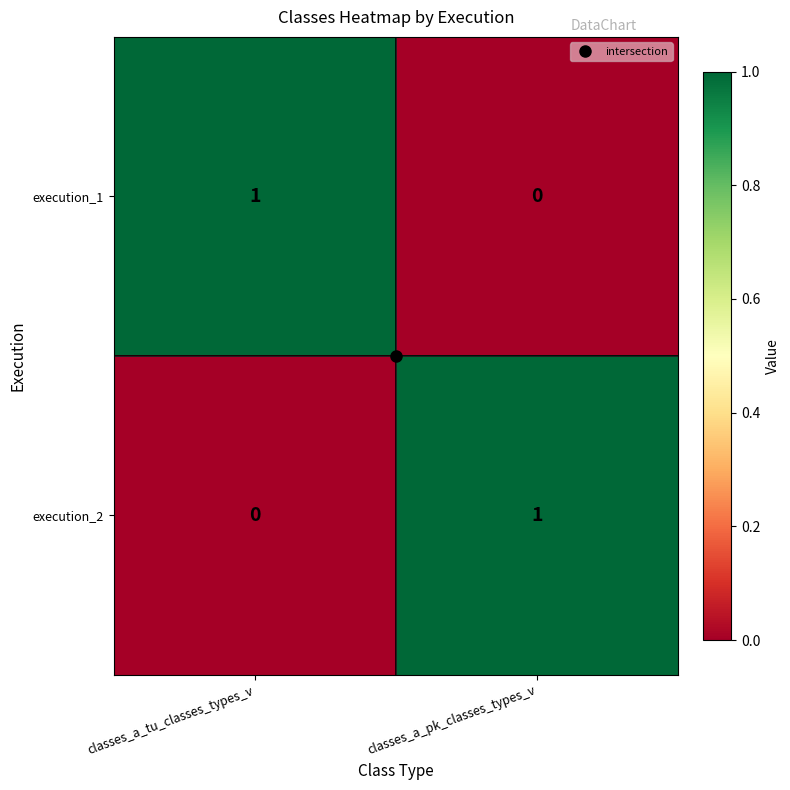

Is it true that execution_2 equals 0 at classes_a_pk_classes_types_v?

False